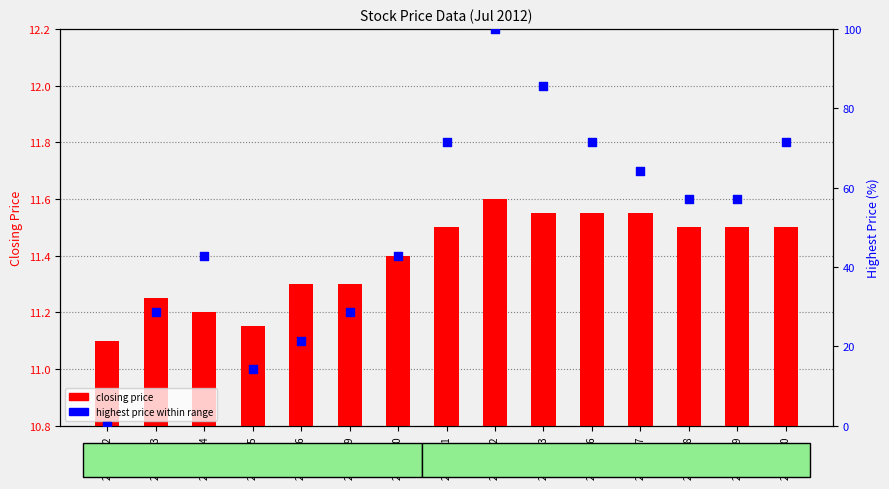

What is the total value across all series at 20120712?

111.6